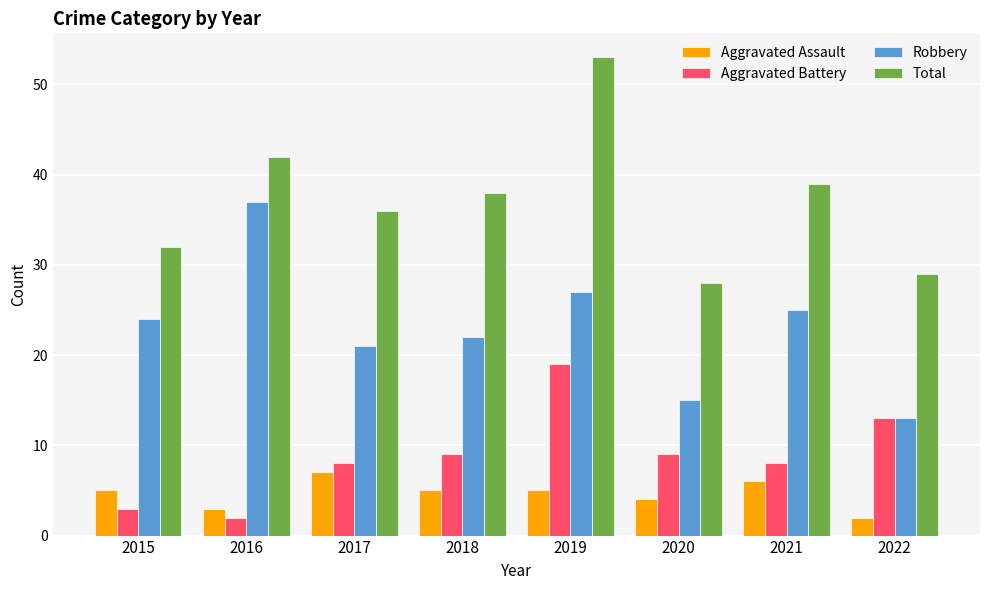

How many data points in Robbery are less than 24?

4